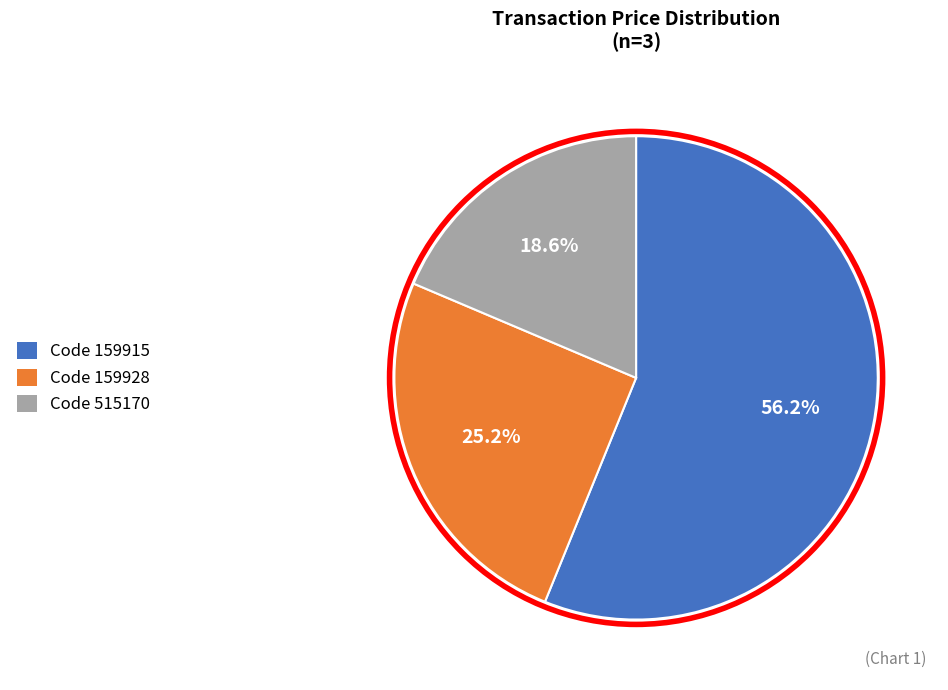

Count the number of slices in the pie.

3